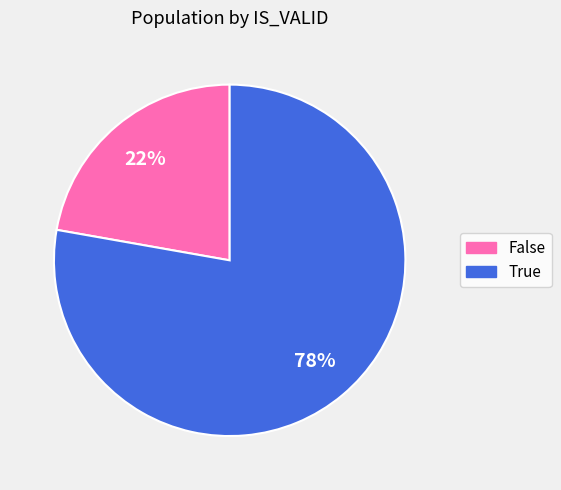

Between False and True, which is larger?

True